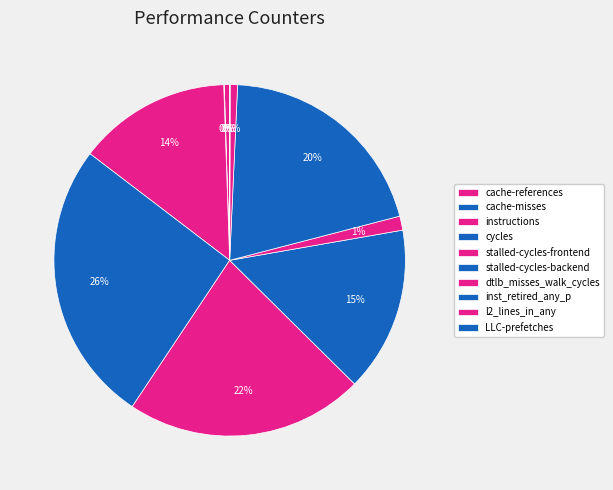

To the nearest percent, what portion does cycles represent?

26%